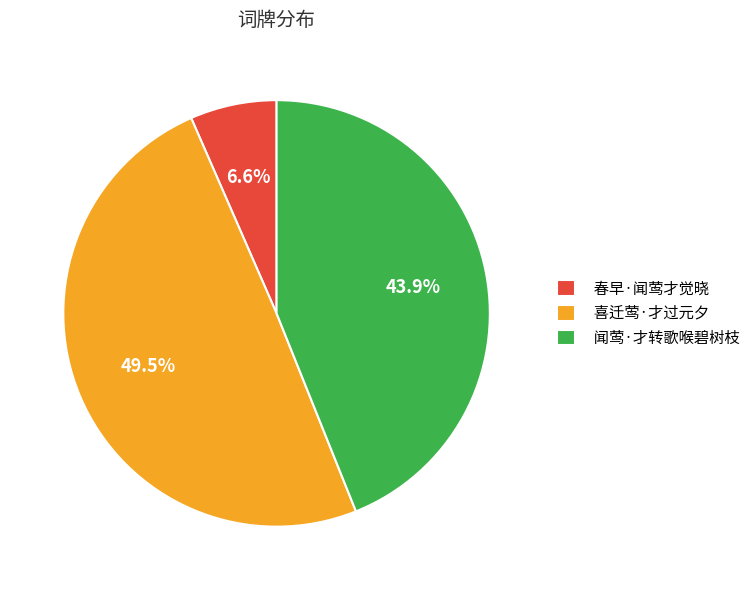

Does 春早·闻莺才觉晓 represent more than half of the total?

No